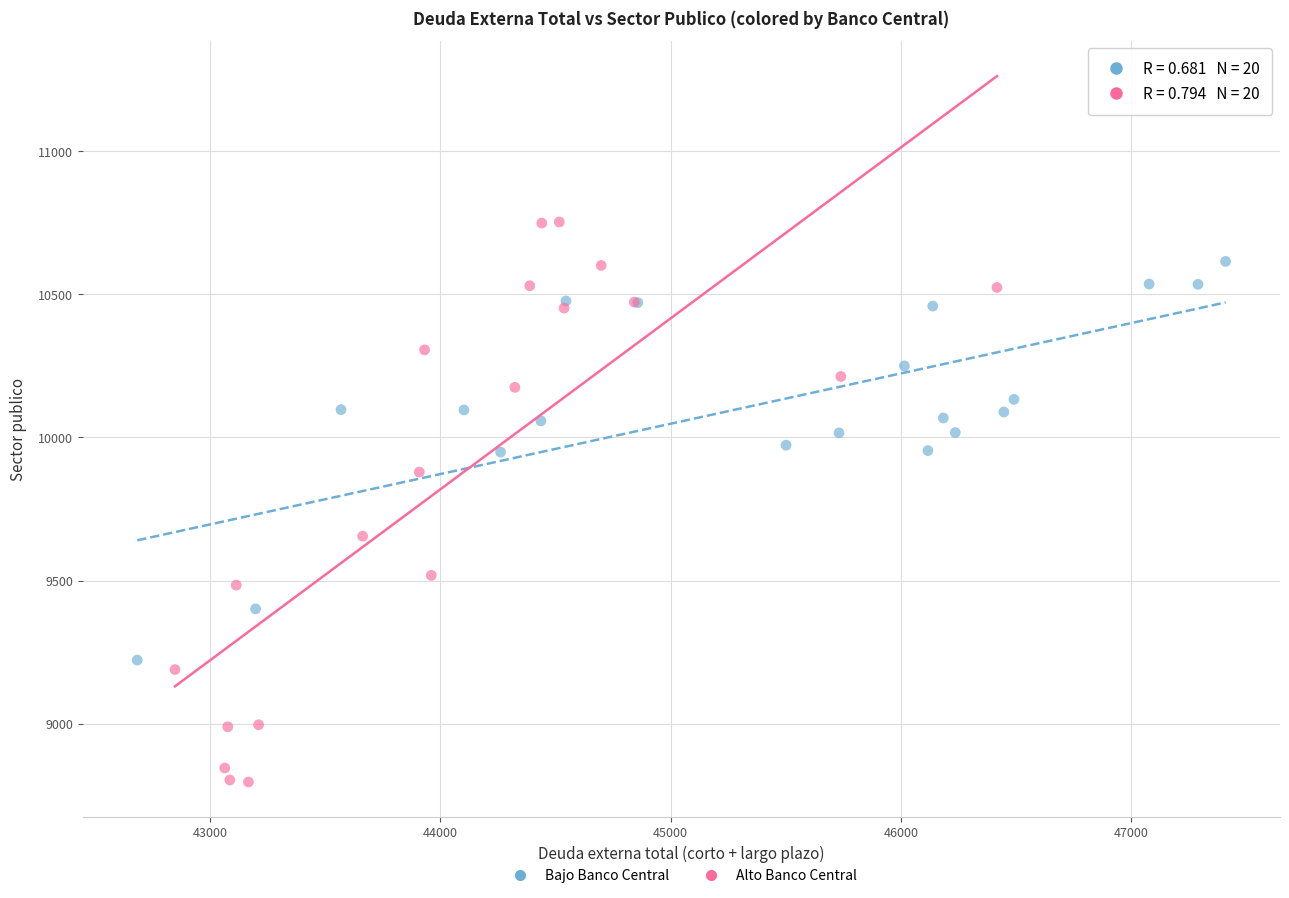

Which series has the largest Y range (max minus min)?

Alto Banco Central